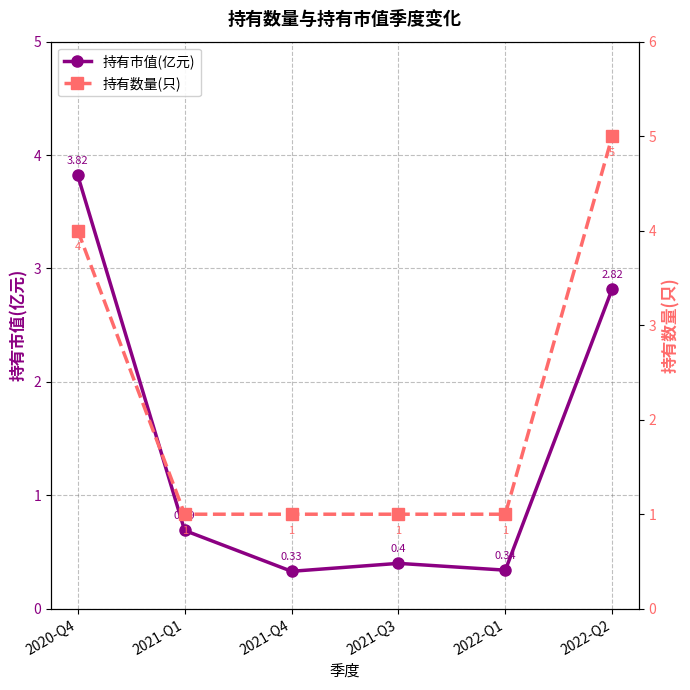

What is the total value across all series at 2021-Q3?

1.4